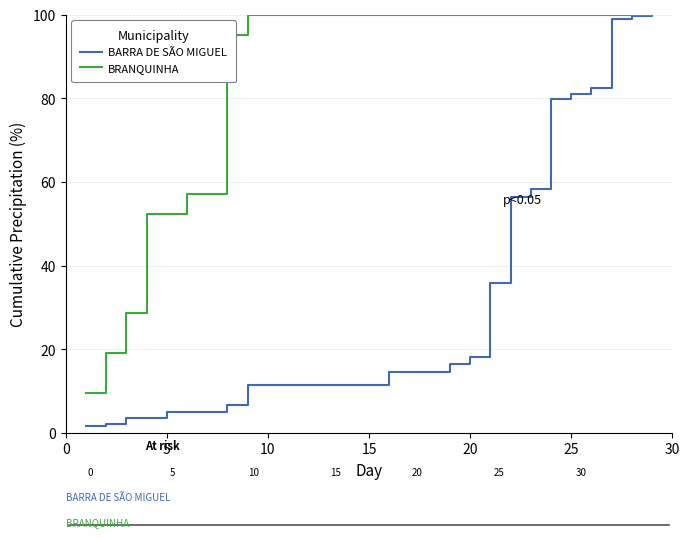

Which series has the largest total across all categories?

BRANQUINHA